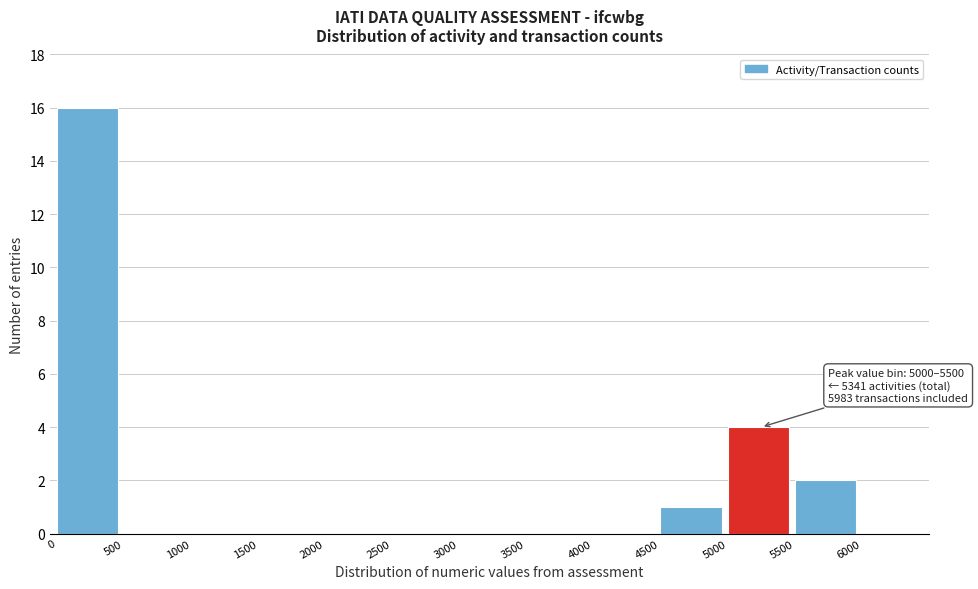

Over which range of the x-axis is the bar tallest?

0 to 500